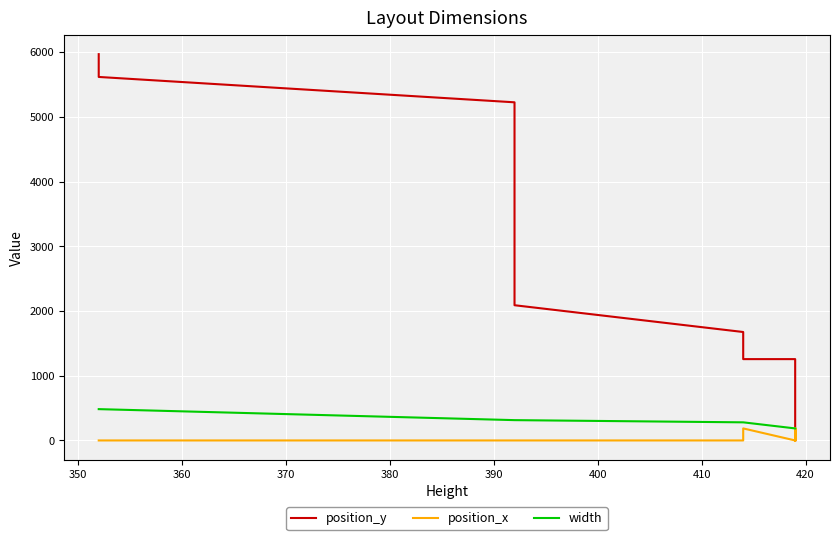

Which series has the widest spread of values?

position_y